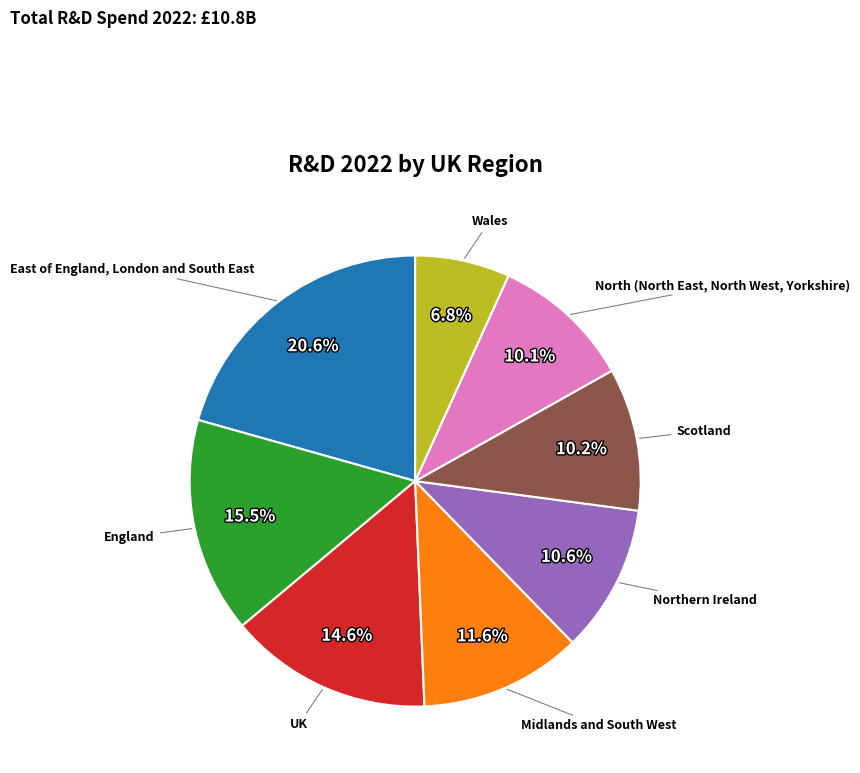

Is there a majority slice in this chart?

No